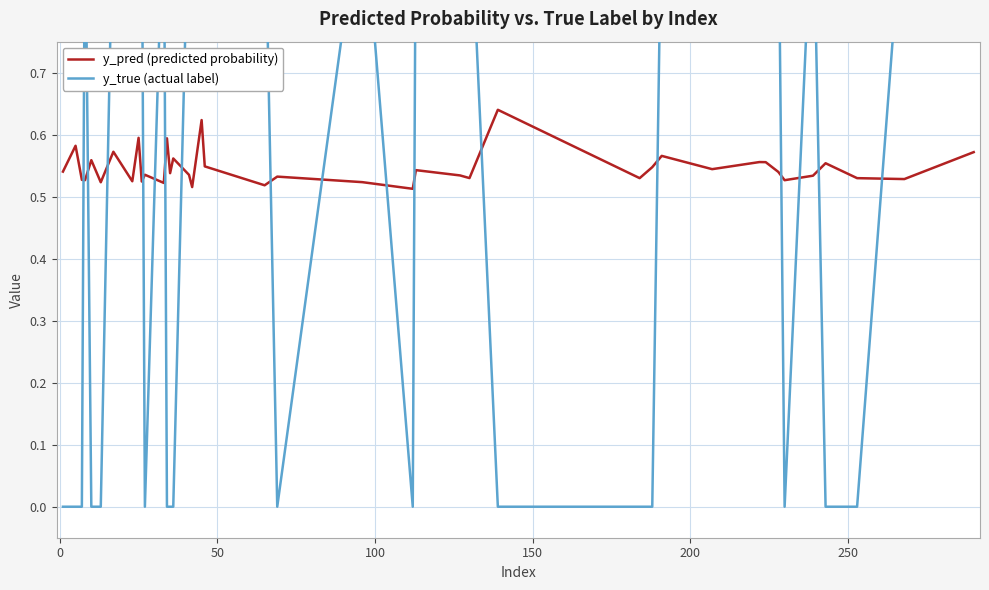

After their last crossing, which series has the higher values: y_pred (predicted probability) or y_true (actual label)?

y_true (actual label)